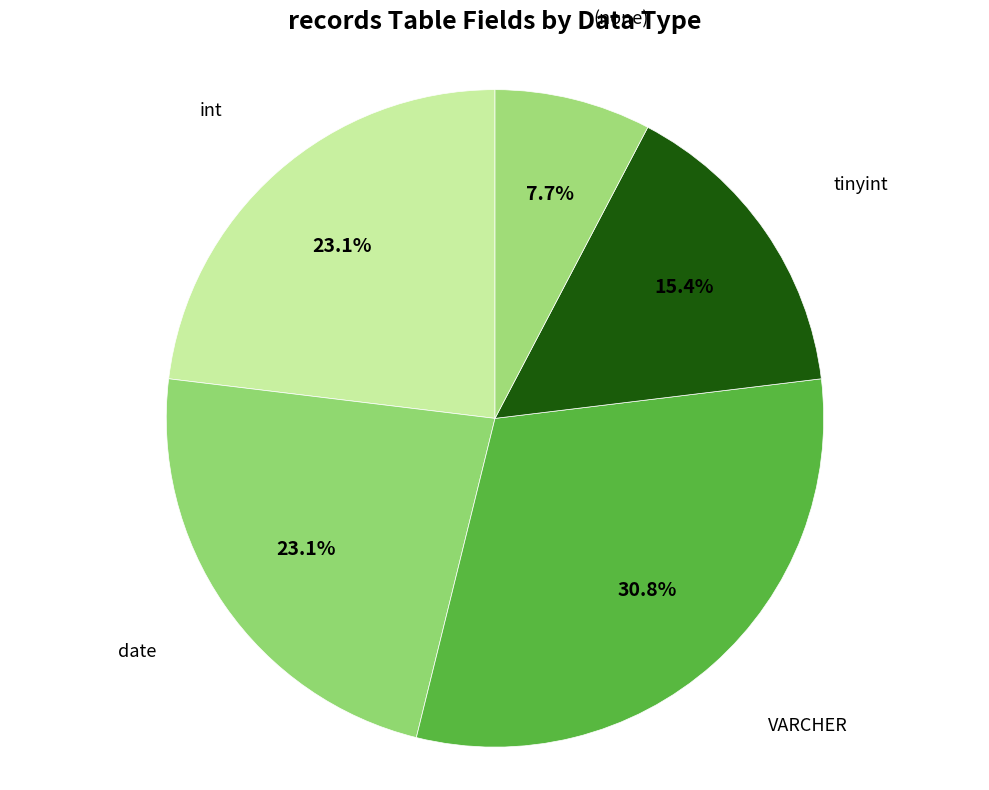

How many segments does this pie chart have?

5